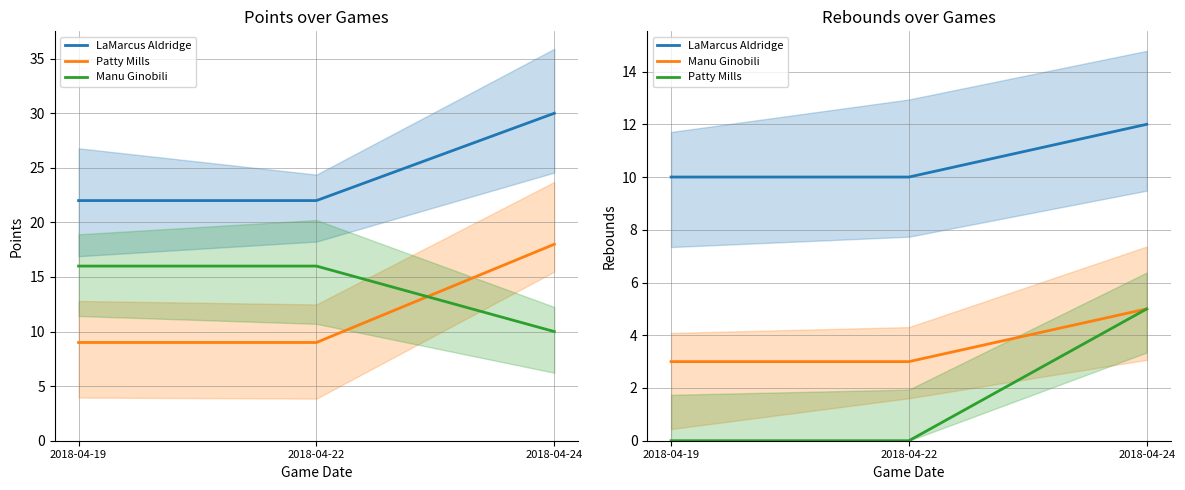

Which category has the highest value in the Patty Mills series?

2018-04-24